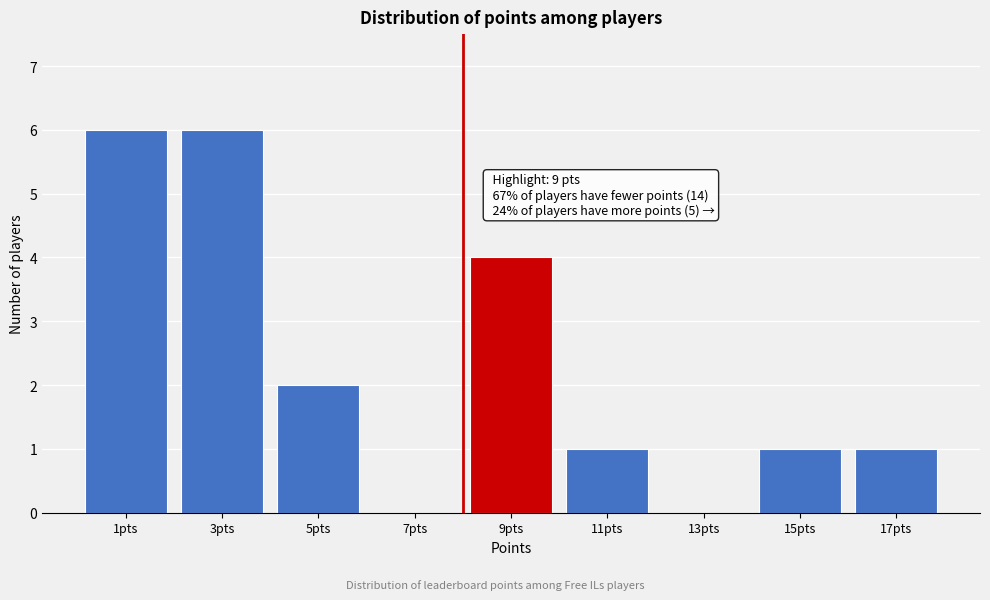

Reading right to left, transcribe all the data shown in this chart.

17pts=1	15pts=1	13pts=0	11pts=1	9pts=4	7pts=0	5pts=2	3pts=6	1pts=6